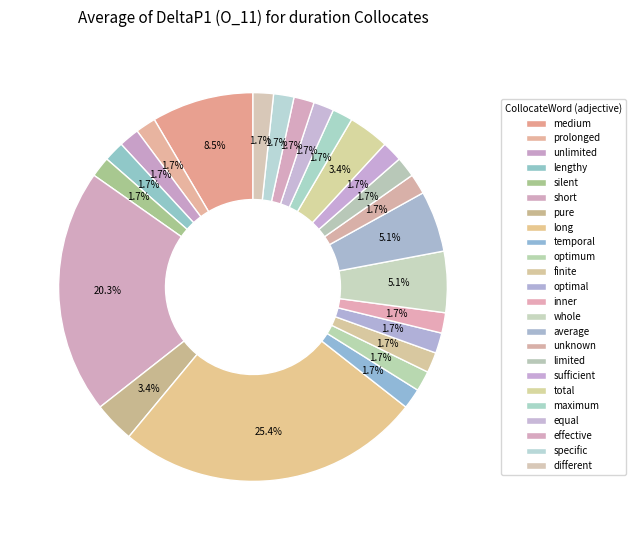

How many segments does this pie chart have?

24